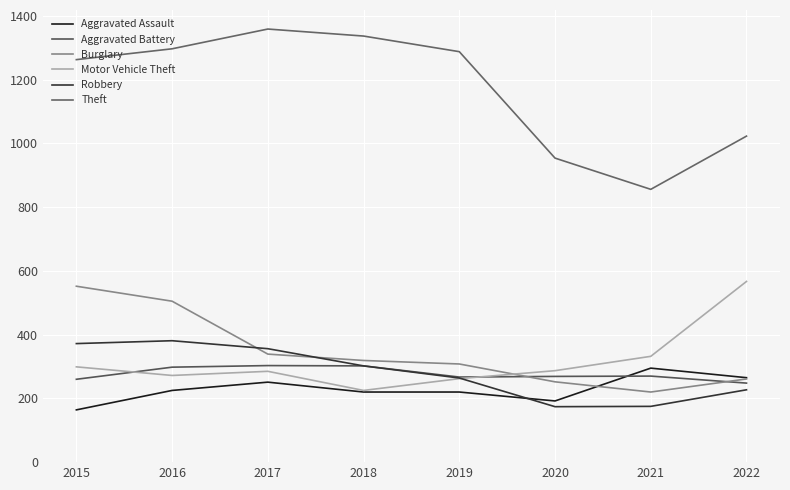

What is the total value across all series at 2015?

2910